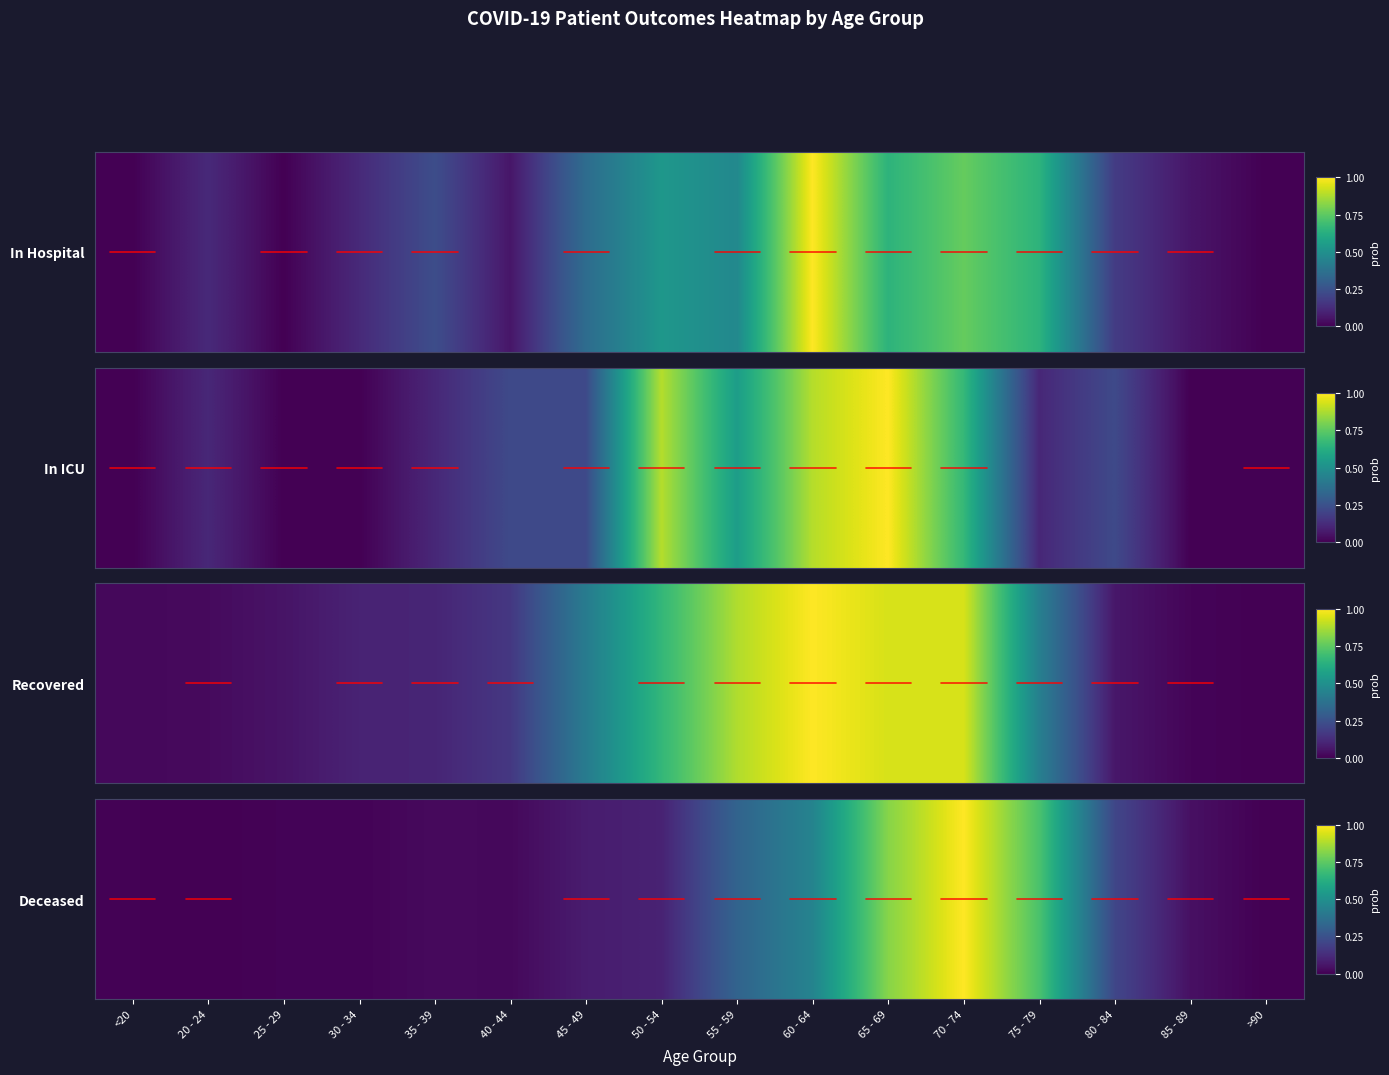

What is the difference between the maximum and minimum values?

1.0